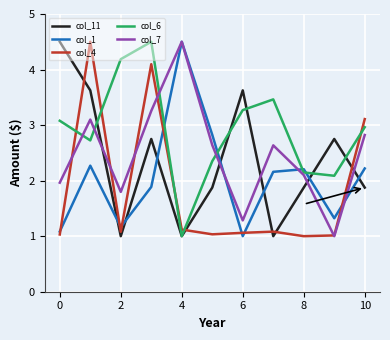

What is the highest value of the col_4 series?

4.5